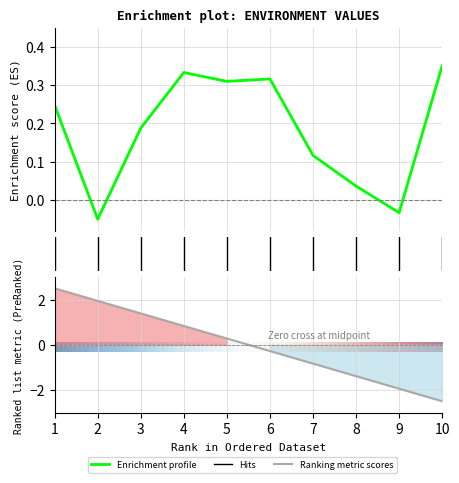

Reading left to right, list all the values displayed in this chart.

1=0.2	2=-0.1	3=0.2	4=0.3	5=0.3	6=0.3	7=0.1	8=0.0	9=-0.0	10=0.4